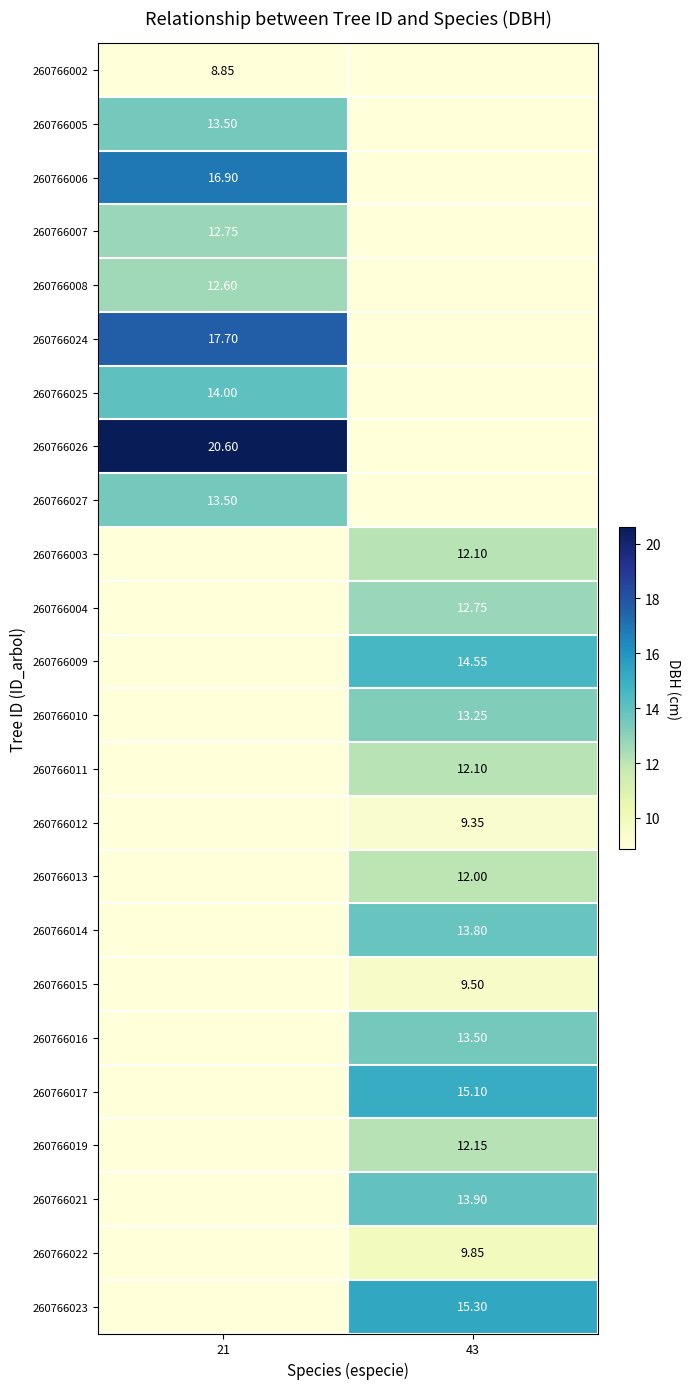

Is it true that 260766021 equals 13.9 at 43?

True